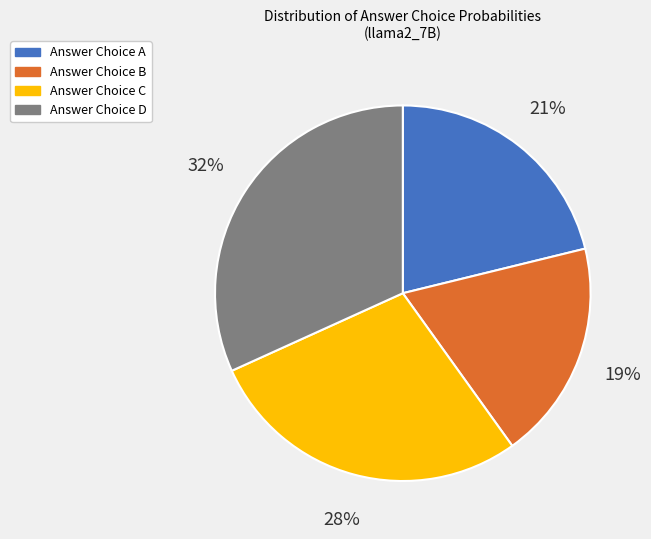

How many slices are in this pie chart?

4